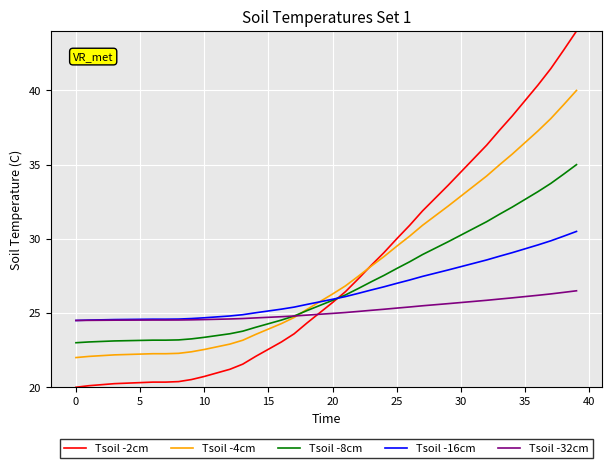

What is the lowest value of the Tsoil -8cm series?

23.0